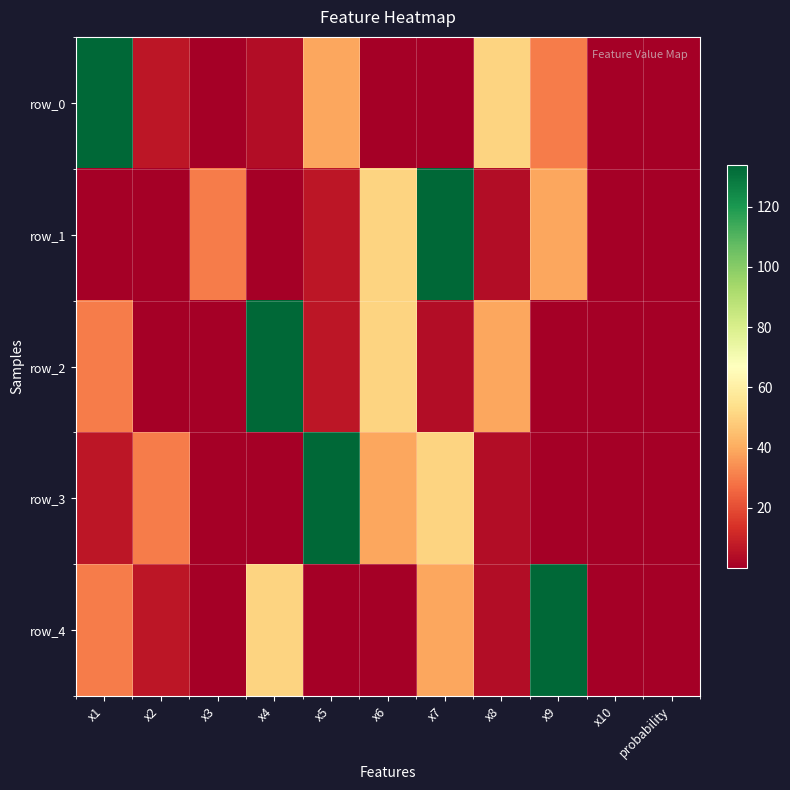

Is it true that row_3 equals 0.0 at x4?

True